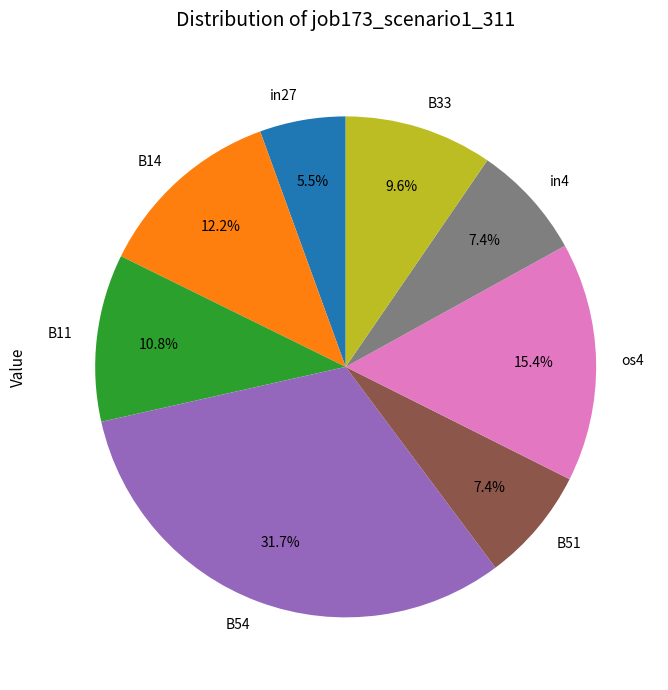

How many segments does this pie chart have?

8